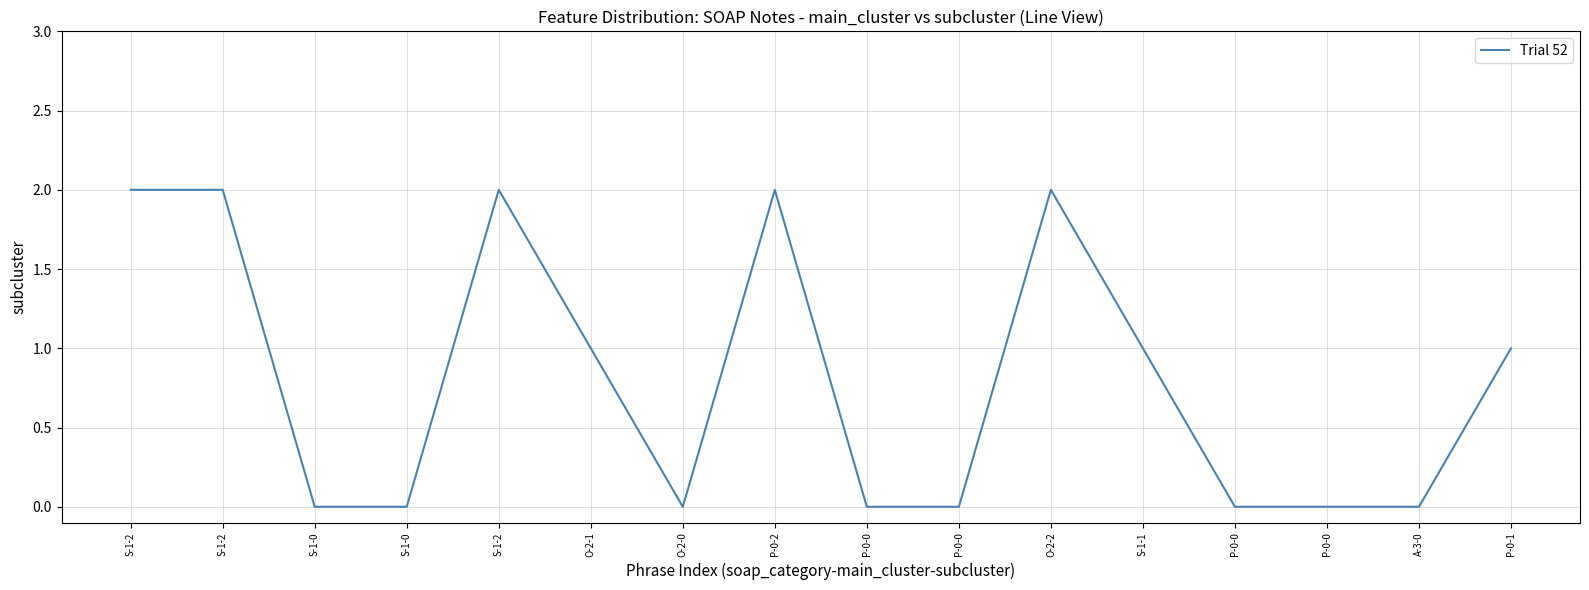

What is the greatest value displayed?

2